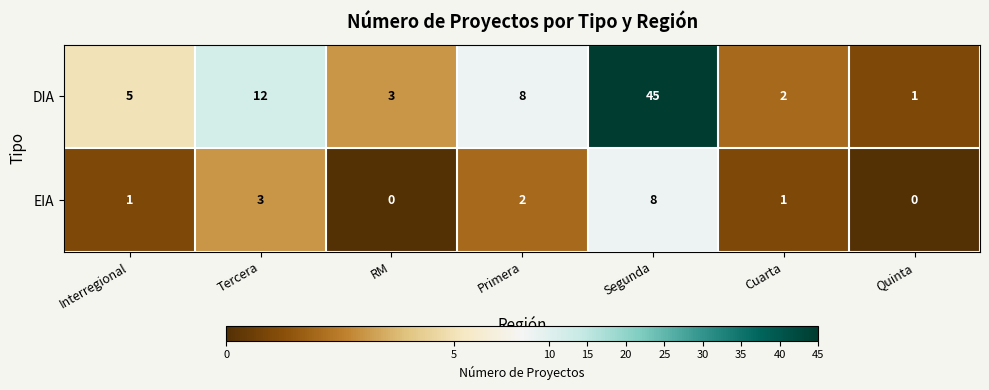

Is the value of DIA at Interregional greater than the value of EIA at Segunda?

No